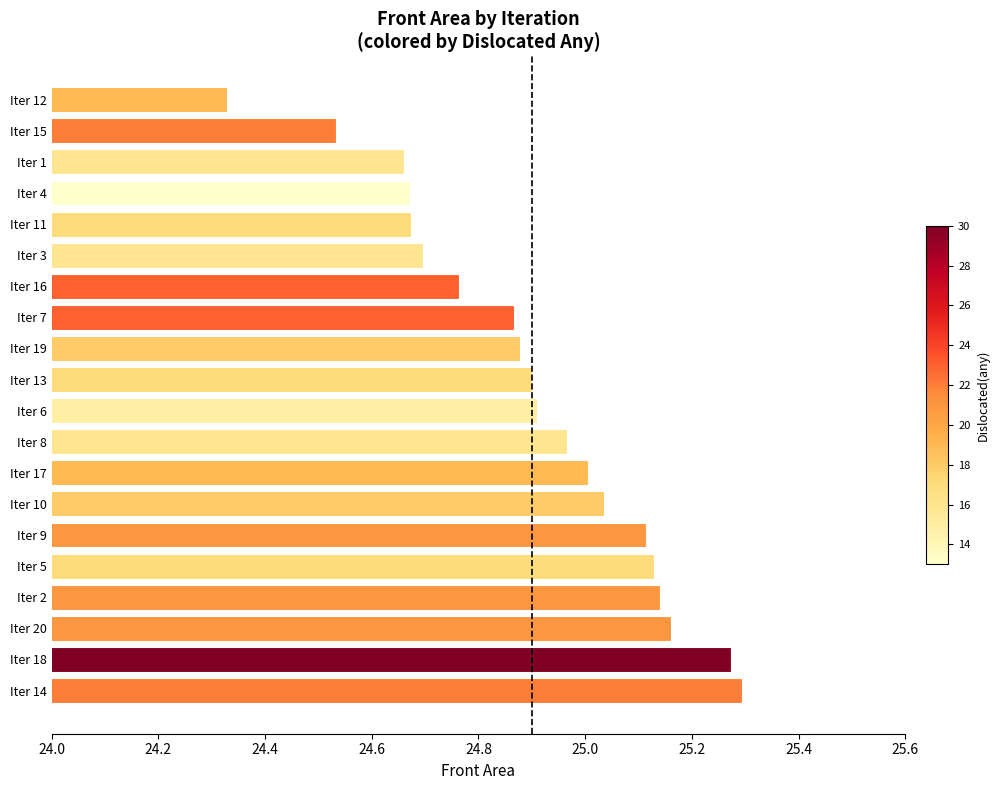

Does the chart contain stacked bars?

No